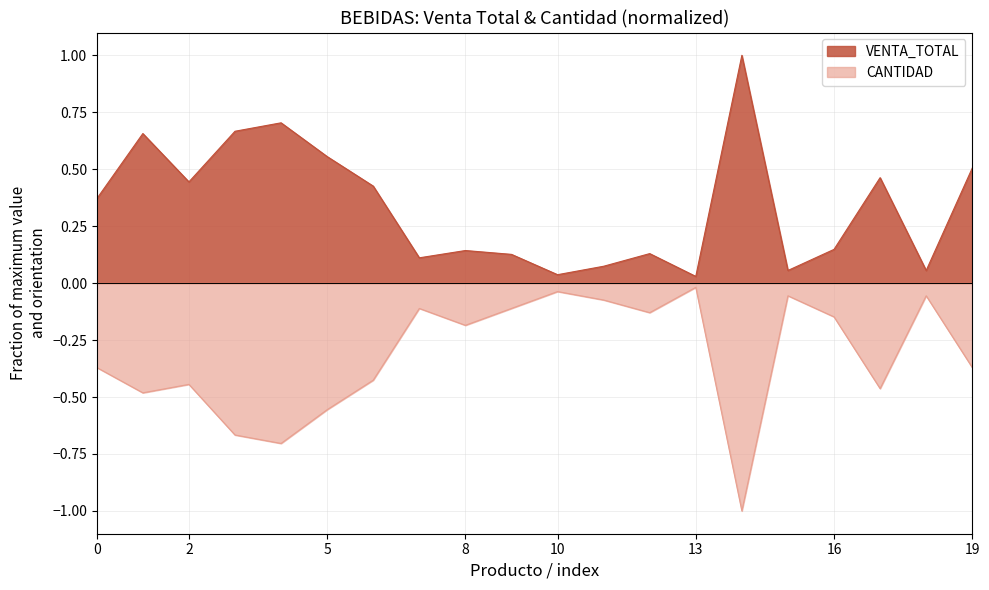

At which category does VENTA_TOTAL reach its first local peak?

AGUA DE COCO